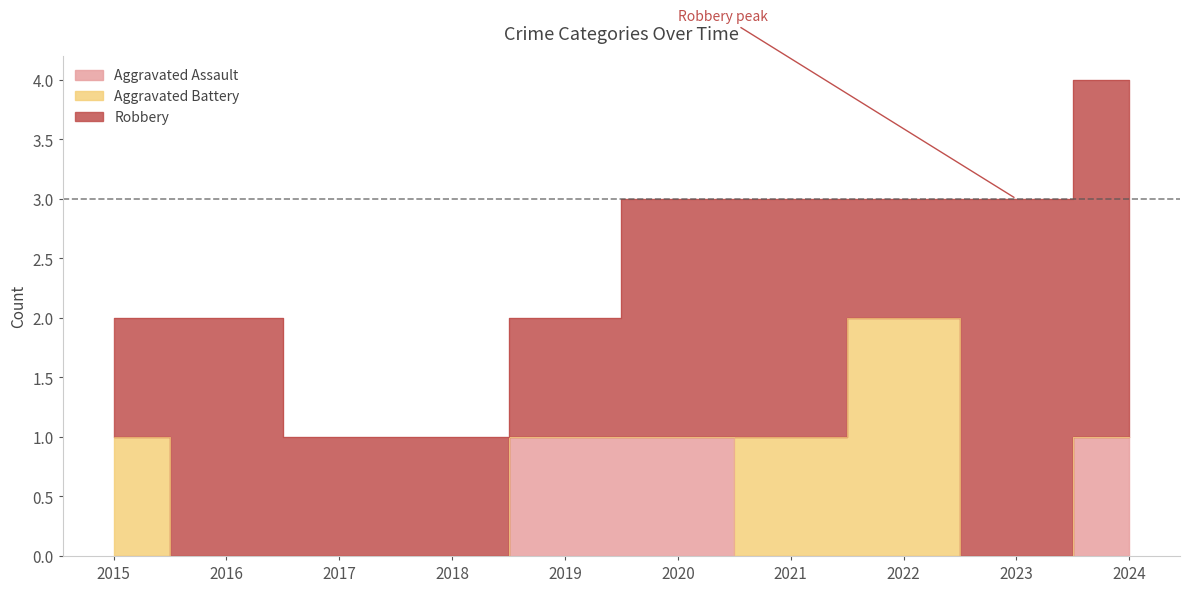

Reading left to right, extract all data points from this chart.

Aggravated Assault: 0	0	0	0	1	1	0	0	0	1
Aggravated Battery: 1	0	0	0	0	0	1	2	0	0
Robbery: 1	2	1	1	1	2	2	1	3	3